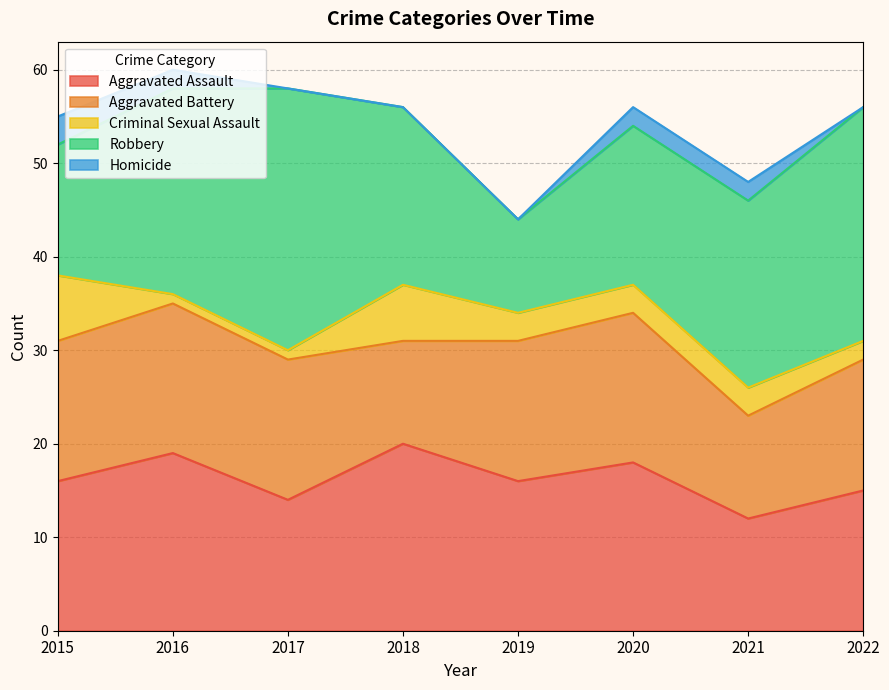

Which category has the lowest value in the Robbery series?

2019